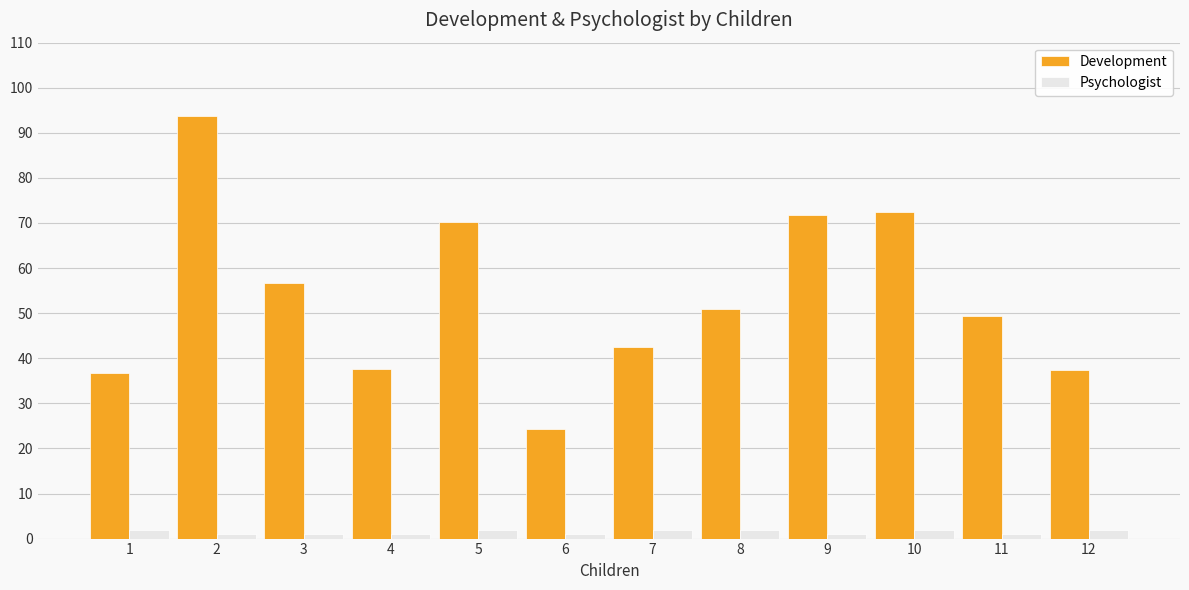

Is it true that Development equals 114.0 at 10?

False